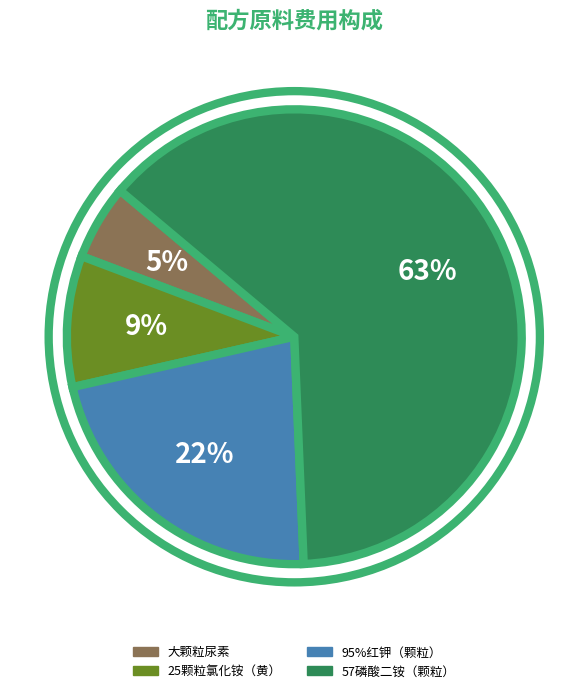

Which slice is the smallest?

大颗粒尿素